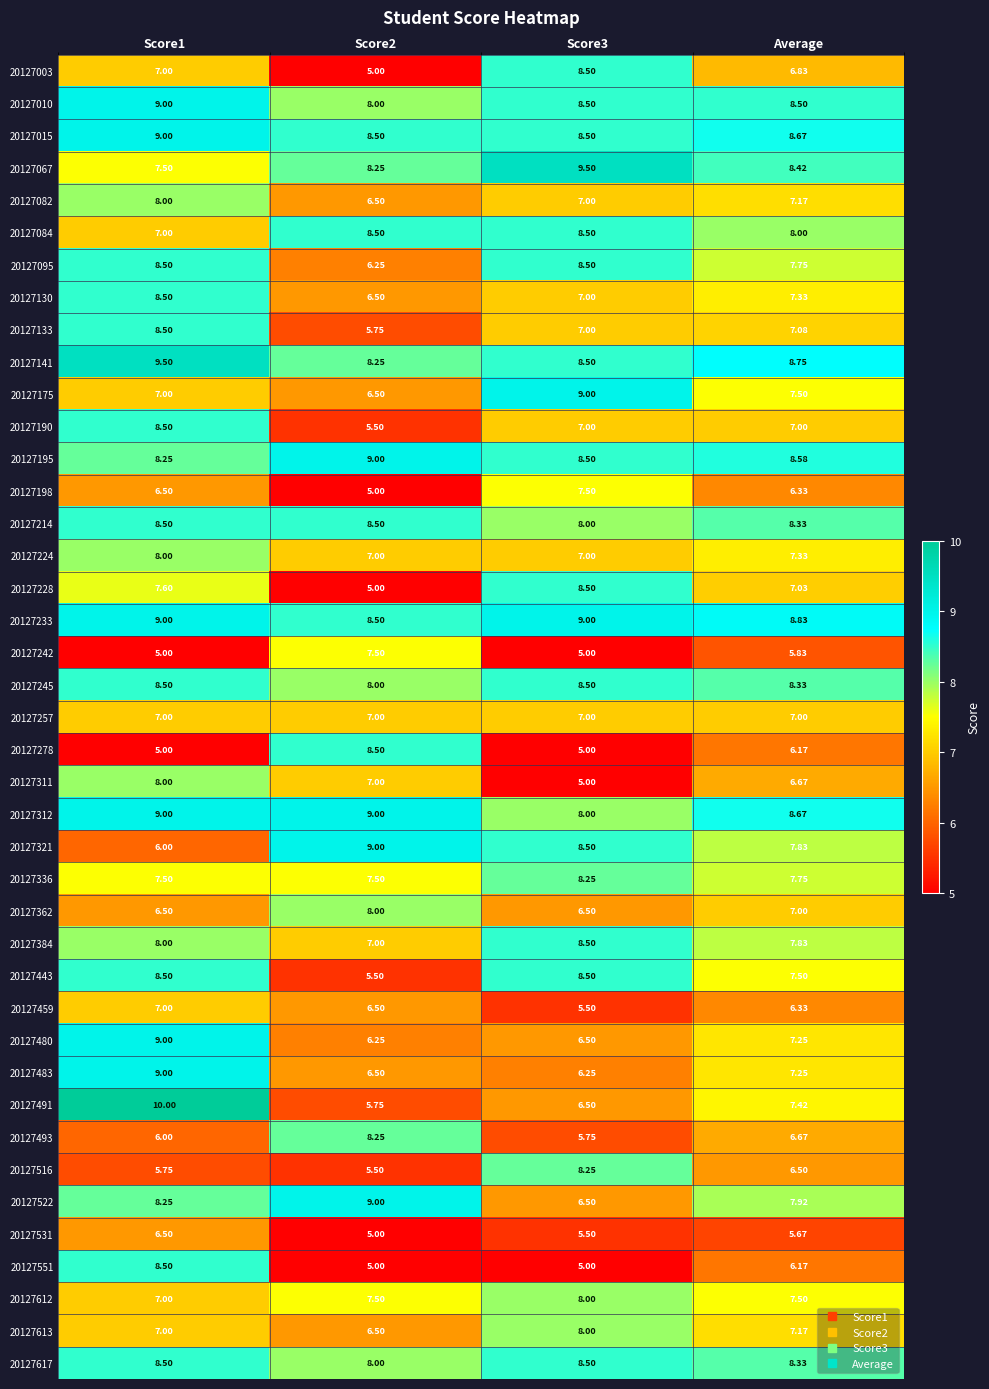

Is the value of 20127198 at Average greater than the value of 20127522 at Score2?

No